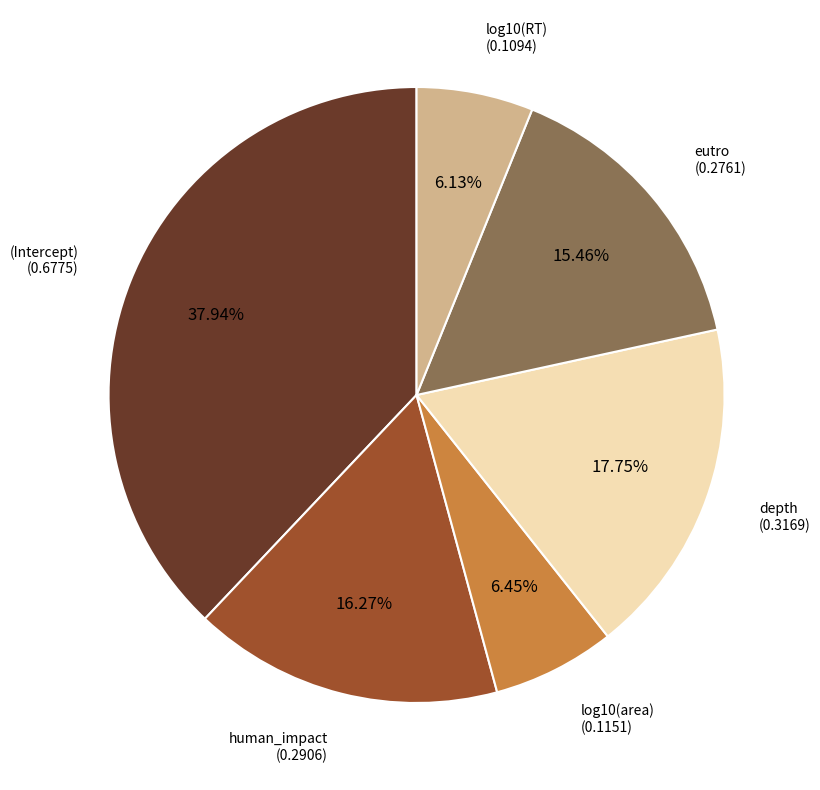

Is there any slice that represents more than half of the pie?

No